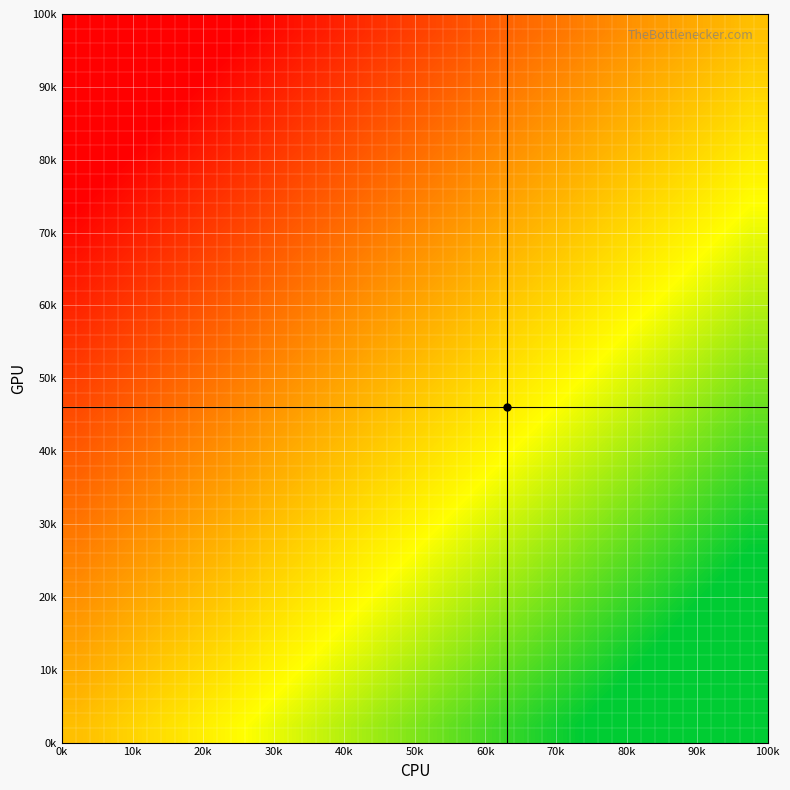

How many distinct data groups are displayed?

20